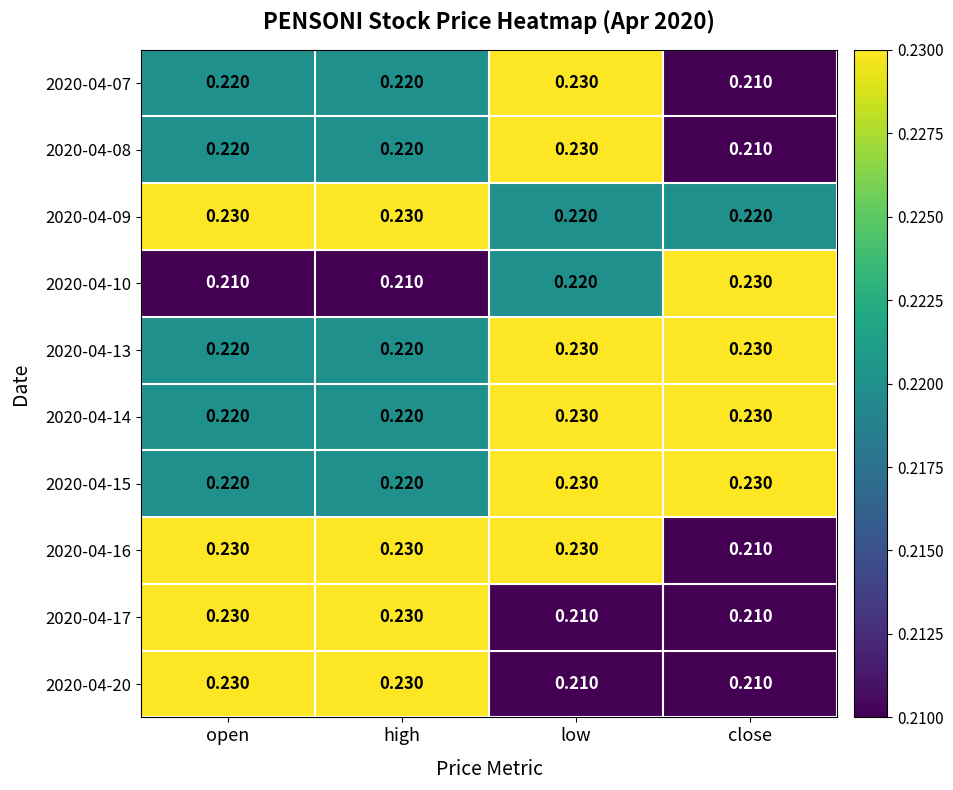

Which category has the lowest value in the 2020-04-08 series?

close